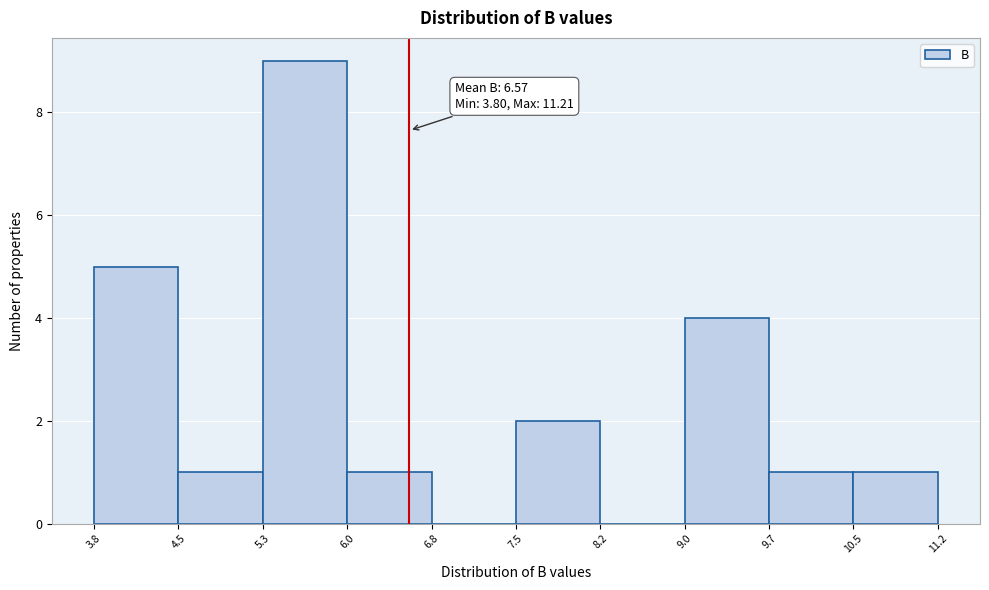

Over which range of the x-axis is the bar tallest?

5.3 to 6.0